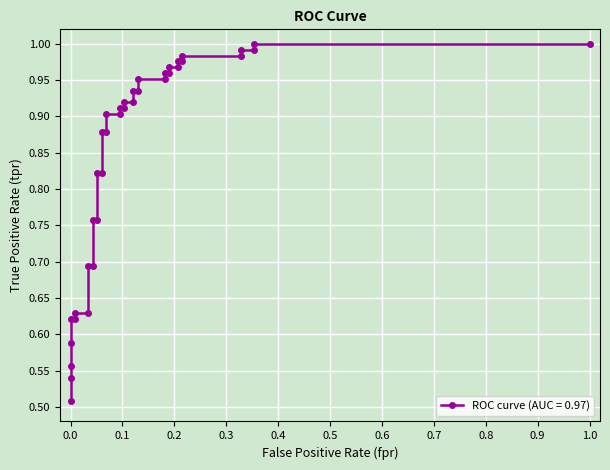

Count the number of data series in this chart.

1